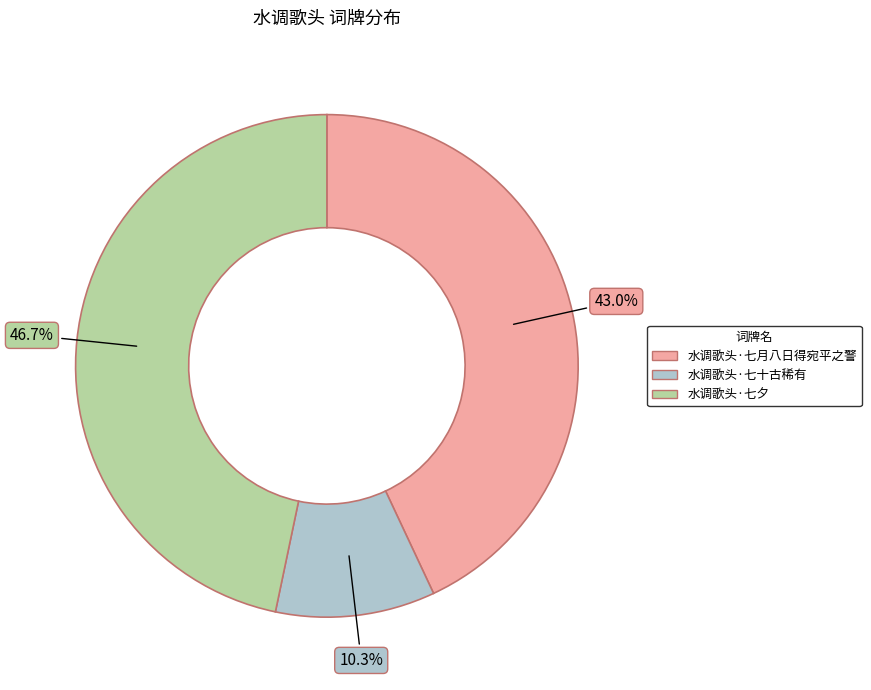

True or false: 水调歌头·七月八日得宛平之警 accounts for 31% of the total.

False